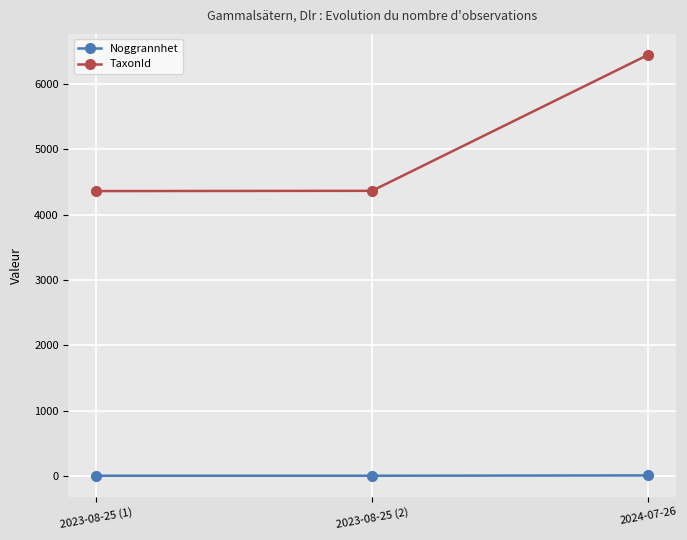

Which series has the largest range (max minus min)?

TaxonId